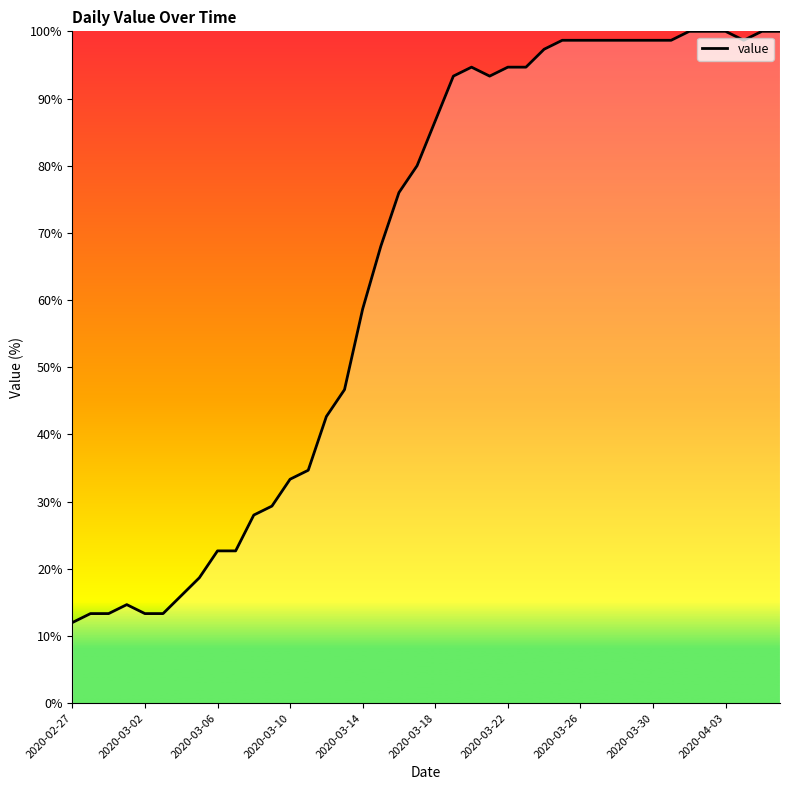

What is the difference between the second highest and second lowest values?

86.7